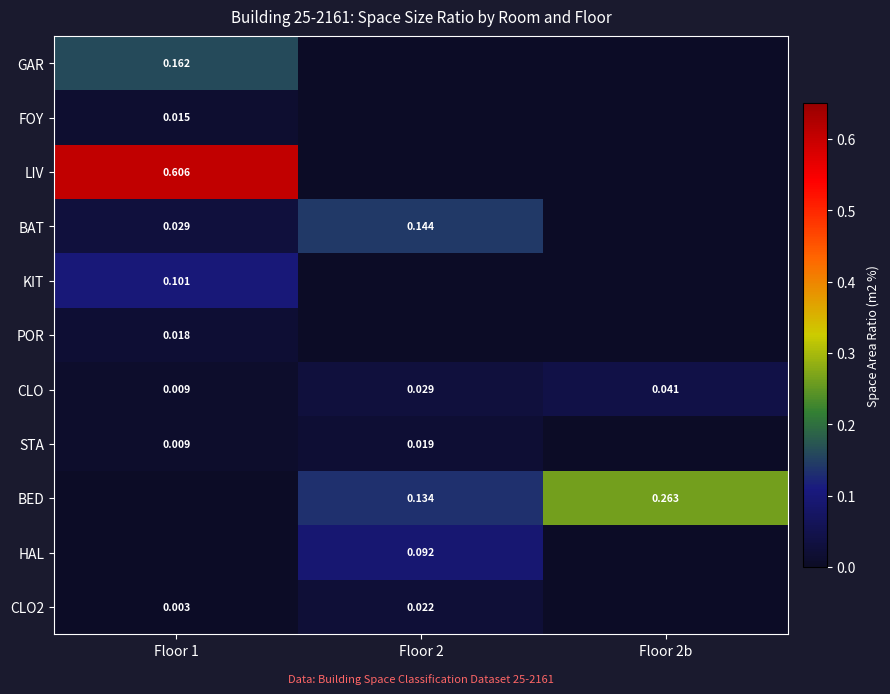

Is the value of POR at Floor 1 greater than the value of CLO at Floor 2?

No